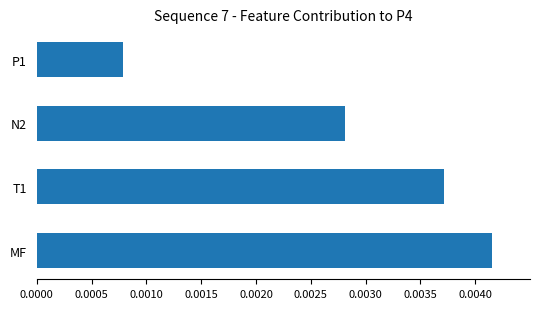

Count the number of categories in the chart.

4